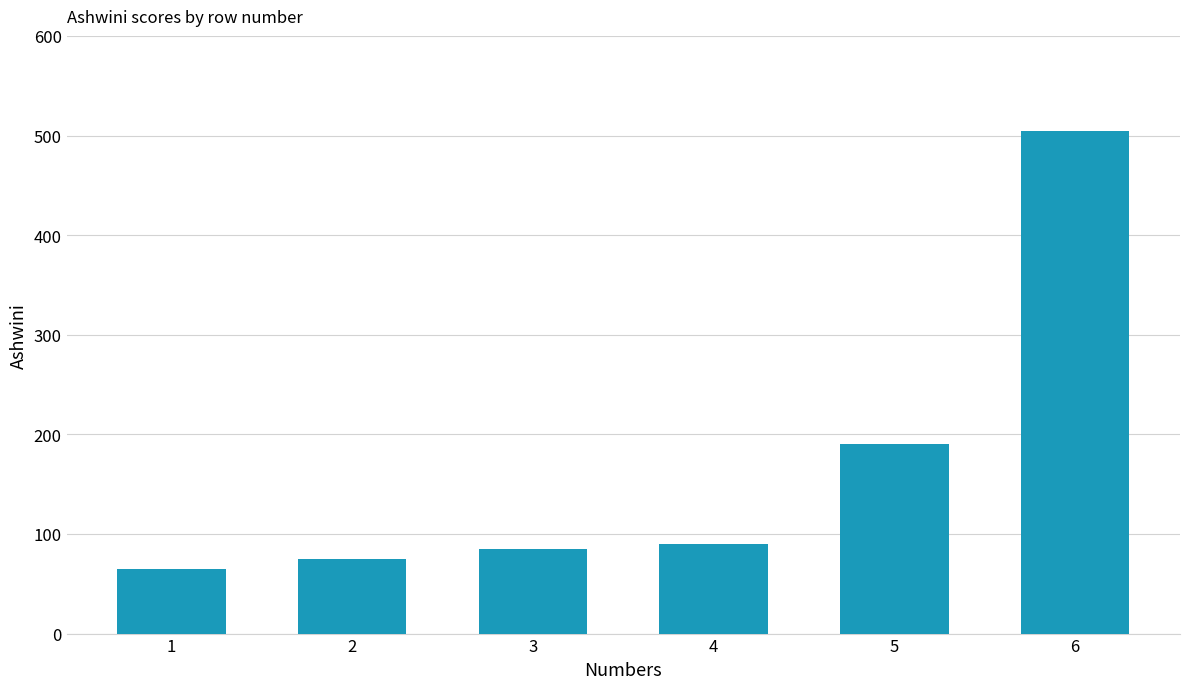

Are the bars horizontal?

No